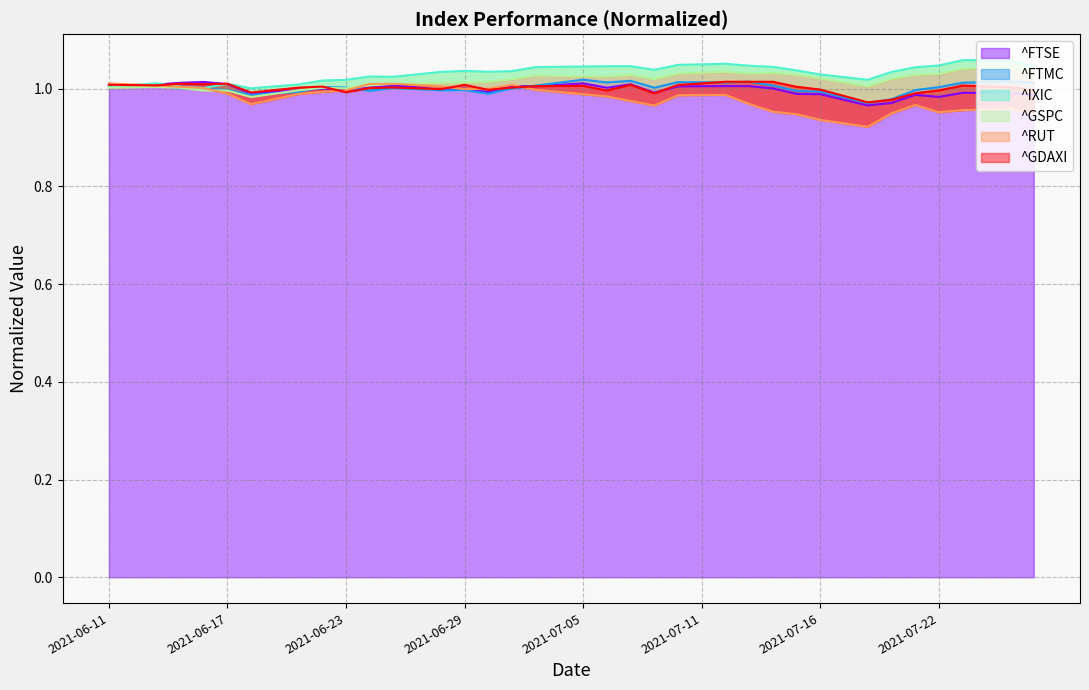

At which category does the chart reach its minimum across all series?

2021-07-19